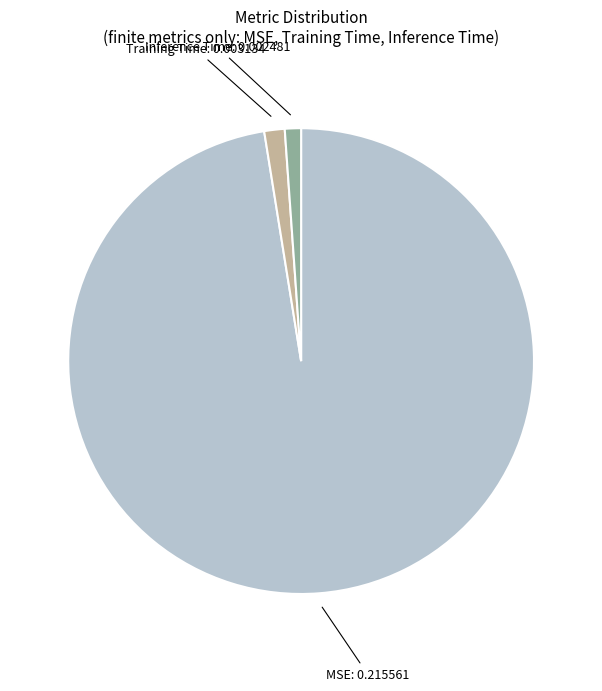

Does any single category account for the majority?

Yes